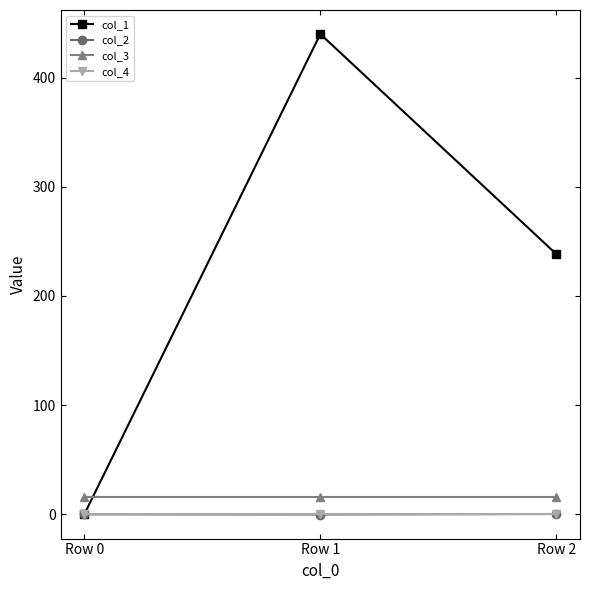

What is the value of the col_1 point at the 3rd from the left?

238.3